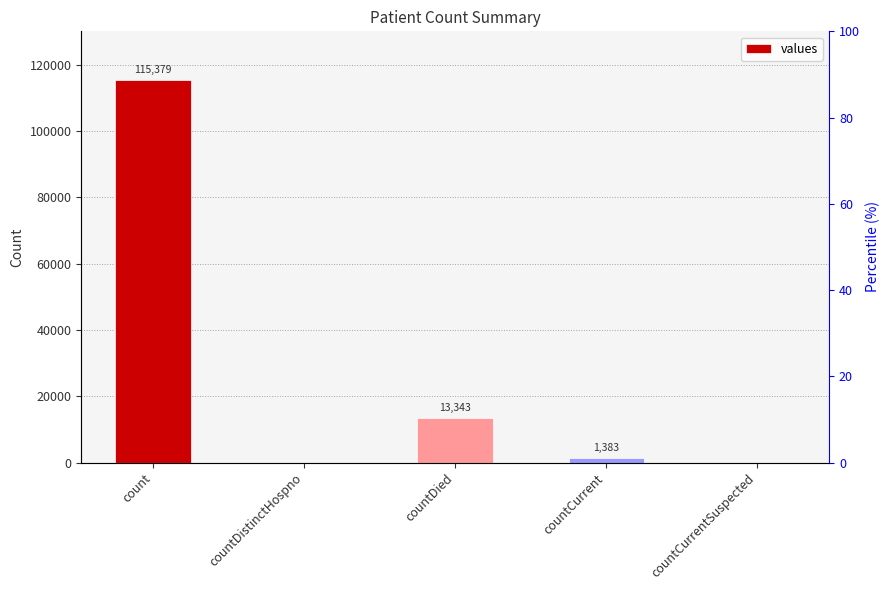

Reading left to right, extract all data points from this chart.

count=115379	countDistinctHospno=0	countDied=13343	countCurrent=1383	countCurrentSuspected=0